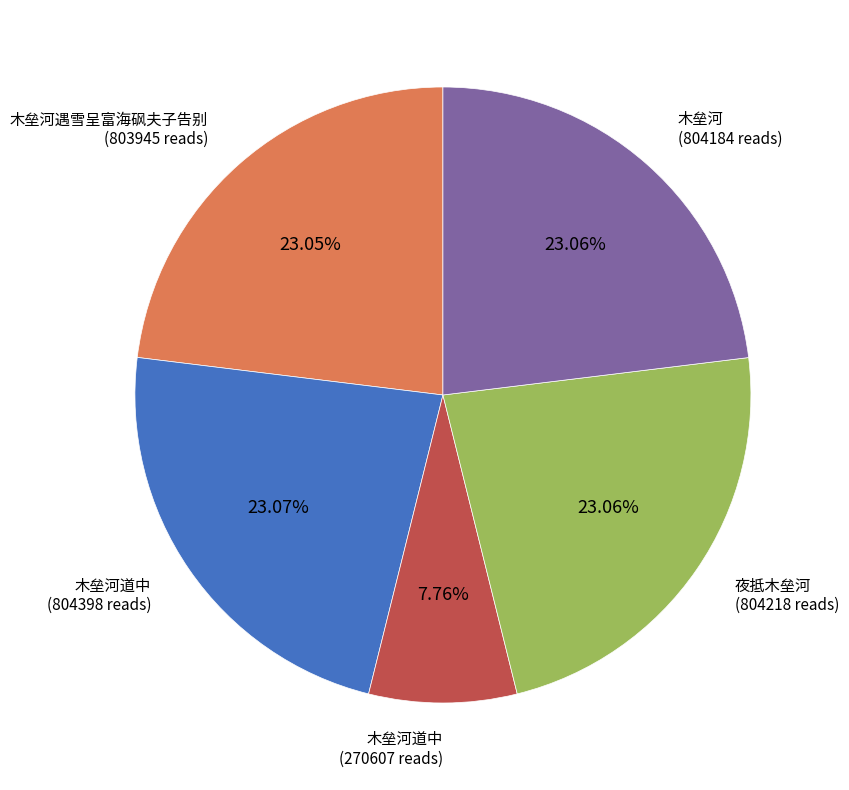

Is there a majority slice in this chart?

No